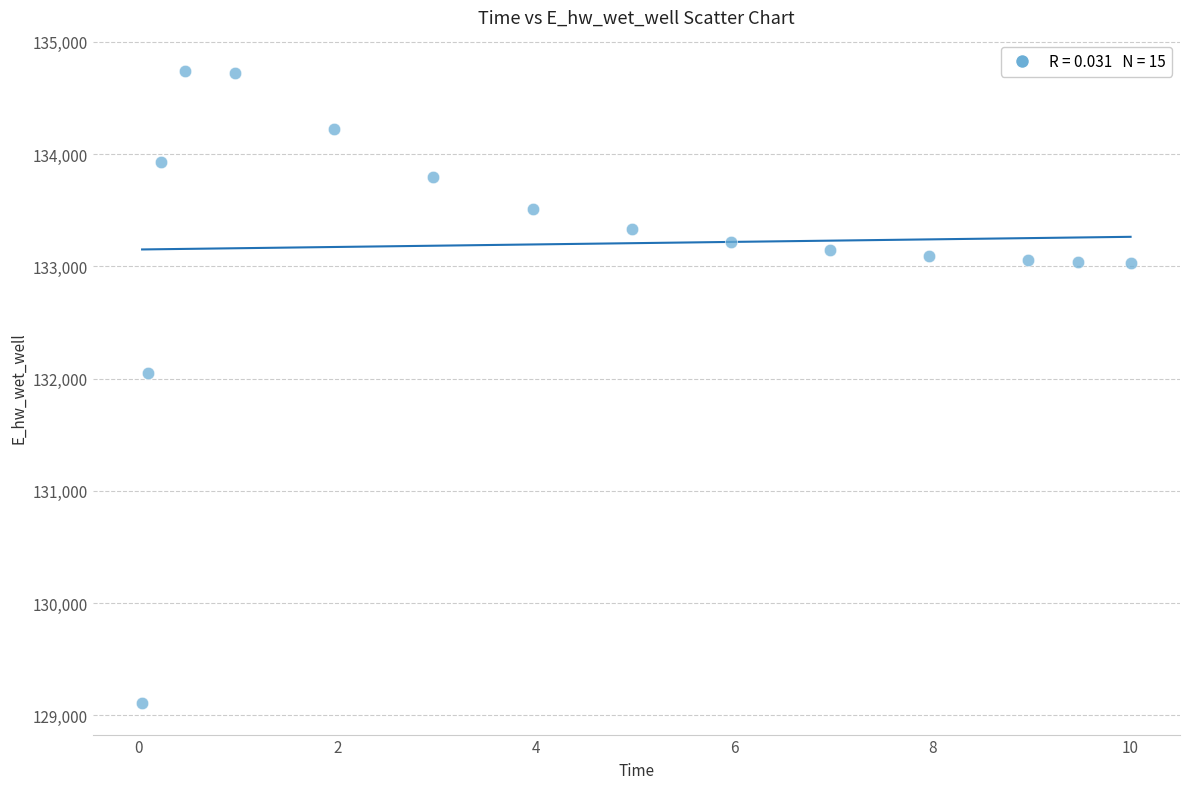

What Y value in the scatter plot is closest to 131924?

132047.2